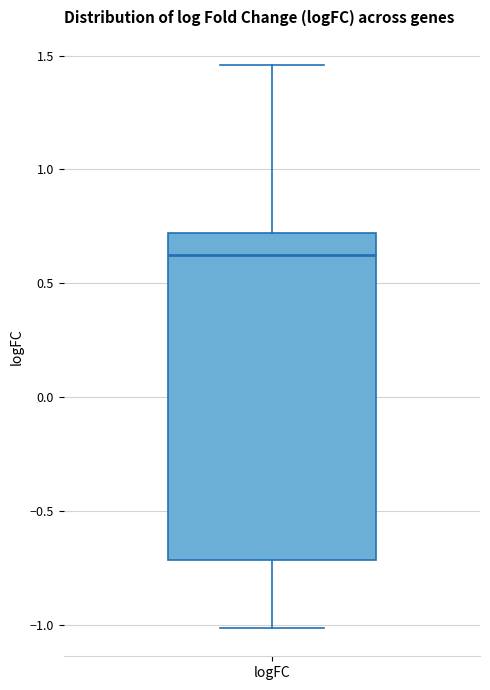

Read this box plot against the y-axis: the position of the median line, the range covered by the box, and the ends of both whiskers. The values are not printed on the chart, so give them approximately, as read against the axis.

median 0.60, box -0.70 to 0.70, whiskers -1.00 to 1.45